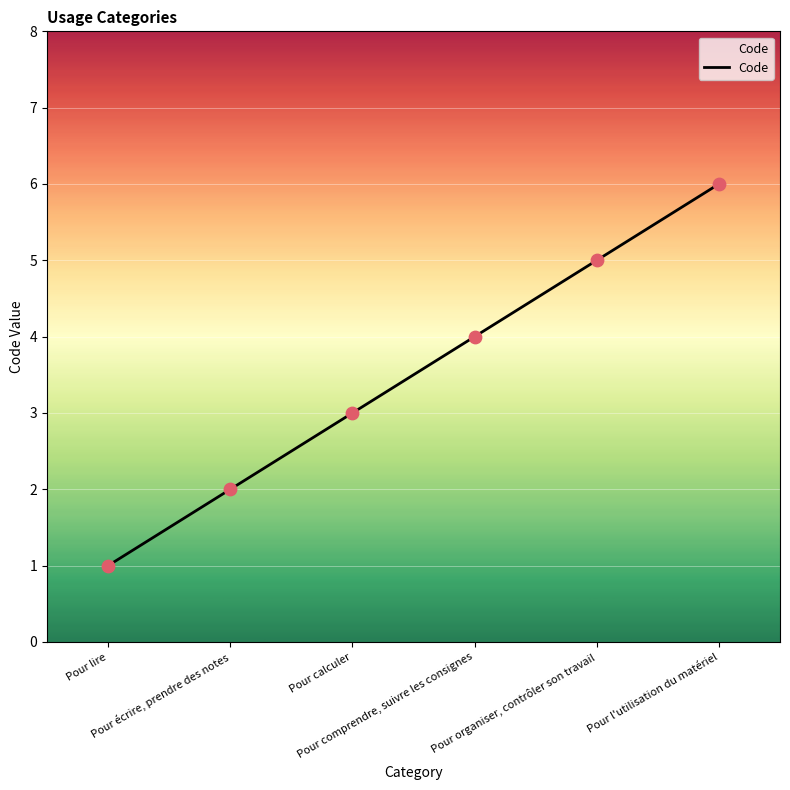

What is the change in value from Pour lire to Pour comprendre, suivre les consignes?

+3